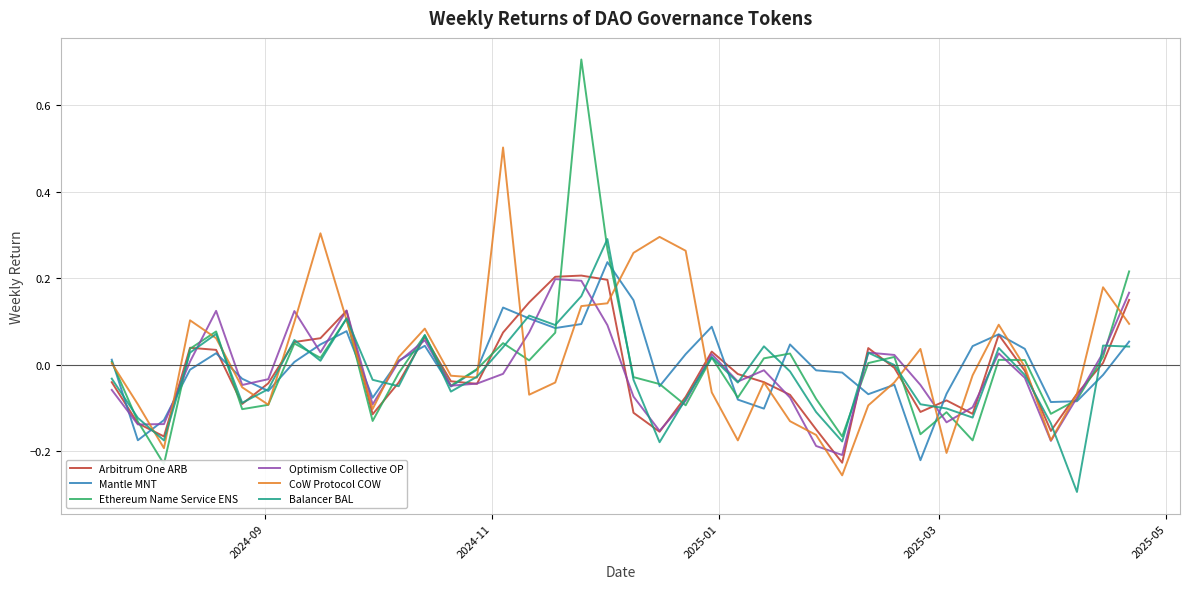

Which series has the widest spread of values?

Ethereum Name Service ENS